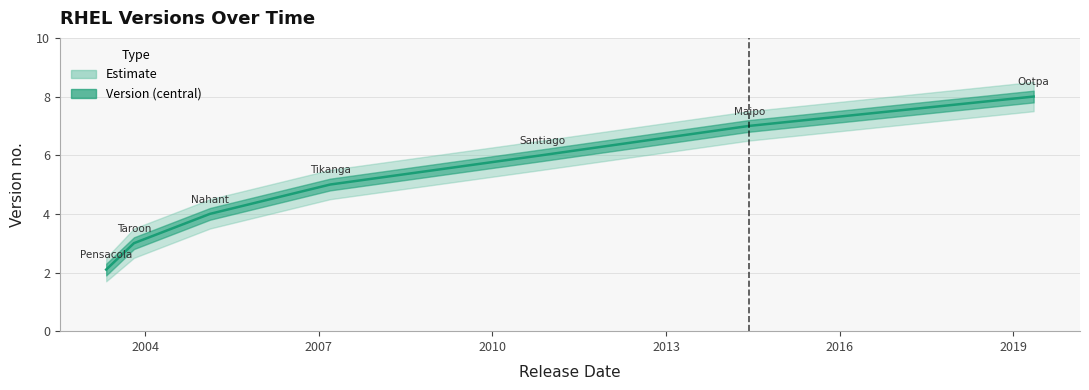

What is the sum of all values?

35.1